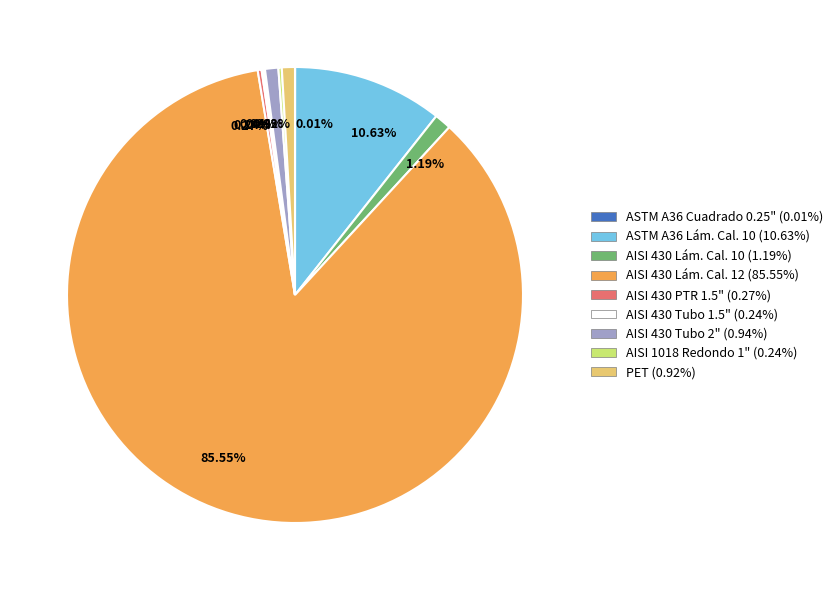

Is there any slice that represents more than half of the pie?

Yes